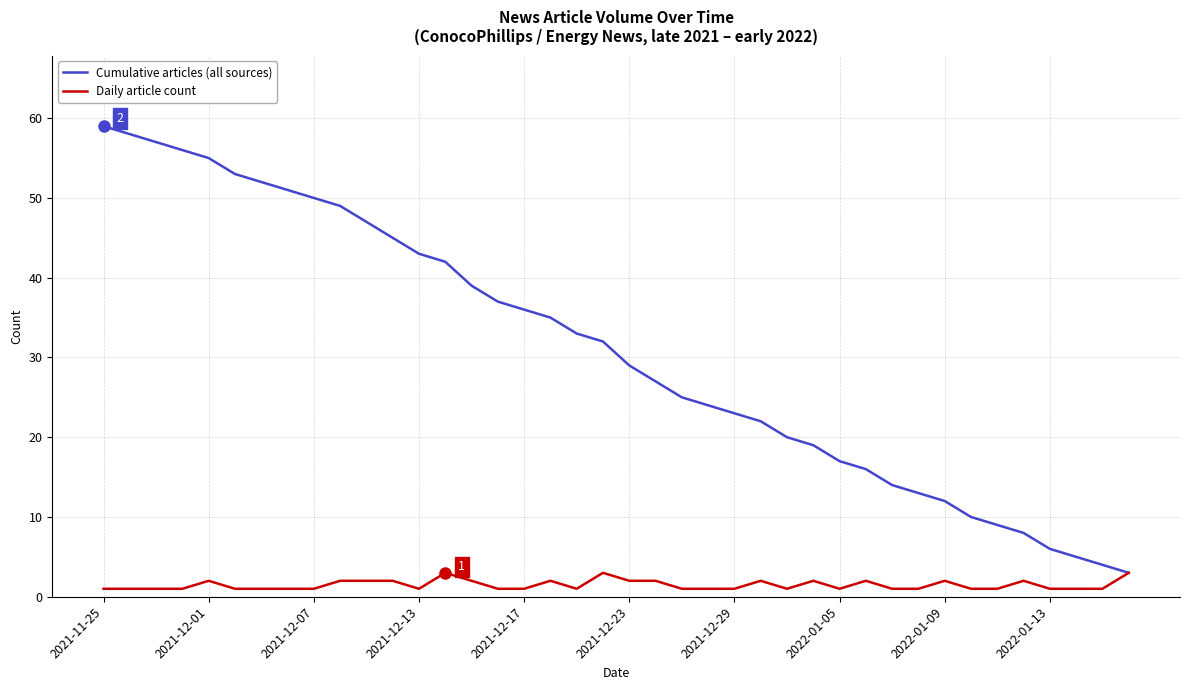

Does the chart display data point markers on the line(s)?

No